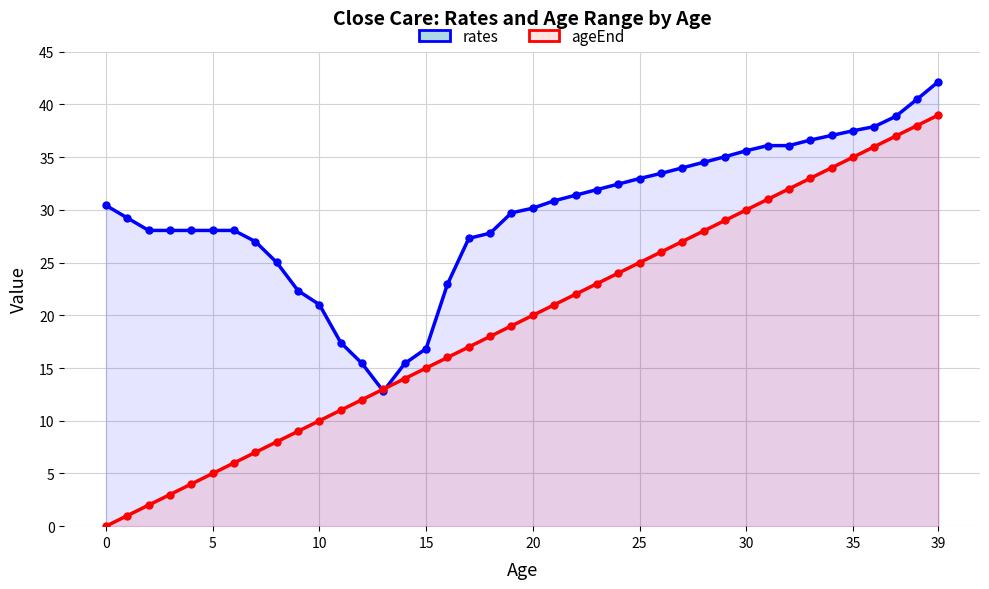

What is the label of the 24th point from the right?

16